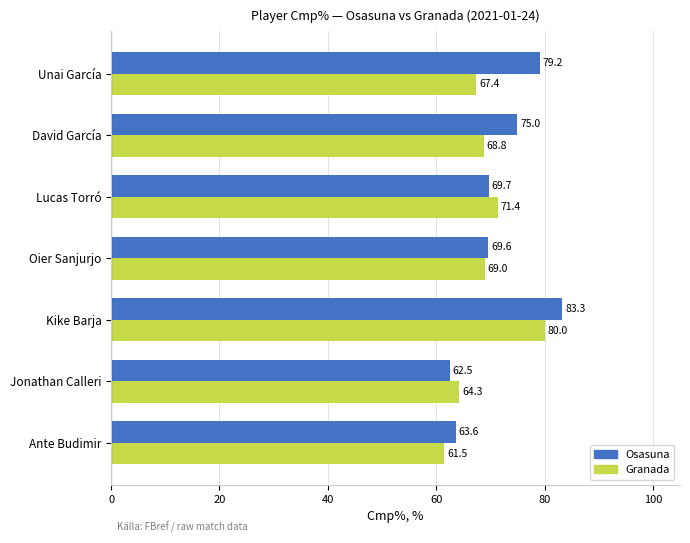

What is the minimum value for Osasuna?

62.5